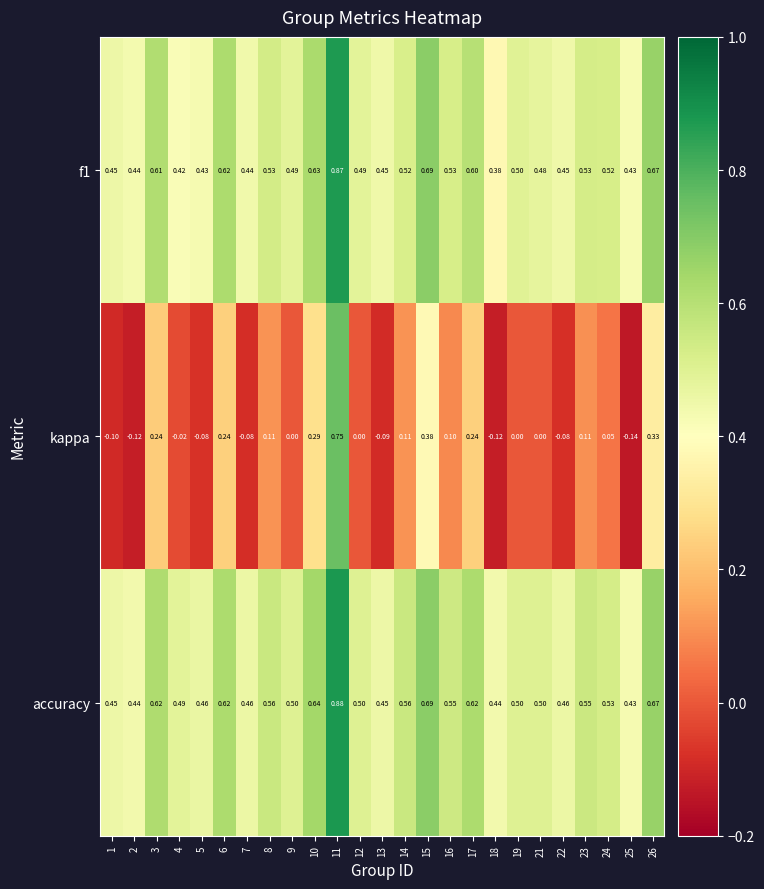

Which series changed the most between 14 and 18?

kappa